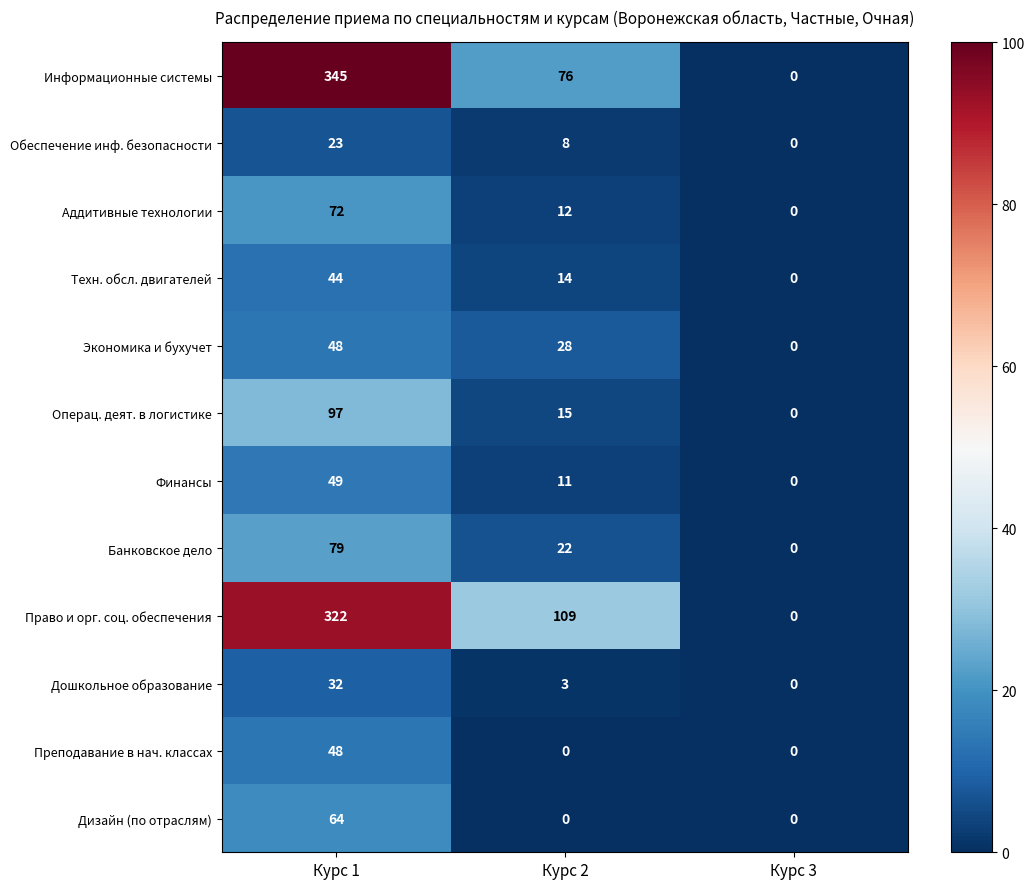

What is the approximate value of Техн. обсл. двигателей at Курс 2?

14